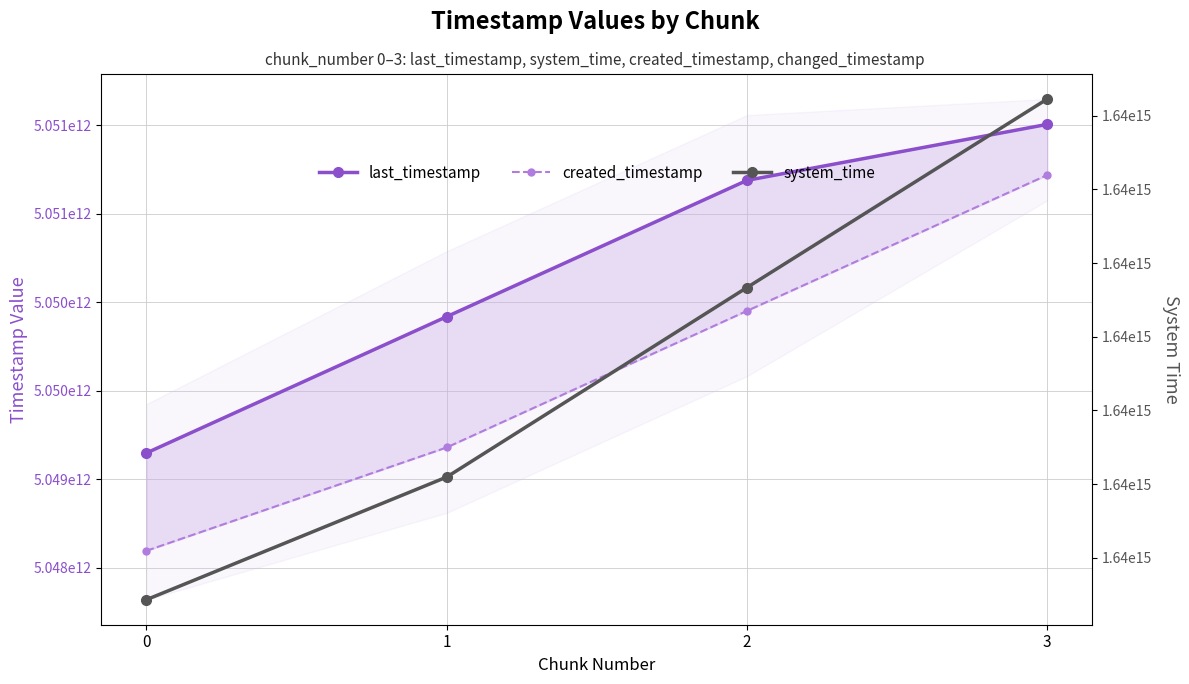

The value of created_timestamp at 1 is 2022300947422. True or false?

False